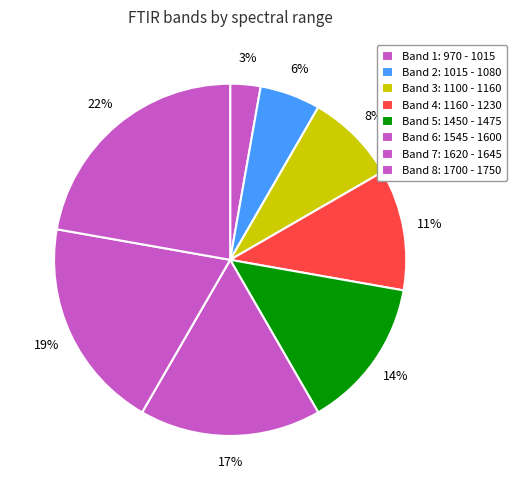

How many segments does this pie chart have?

8